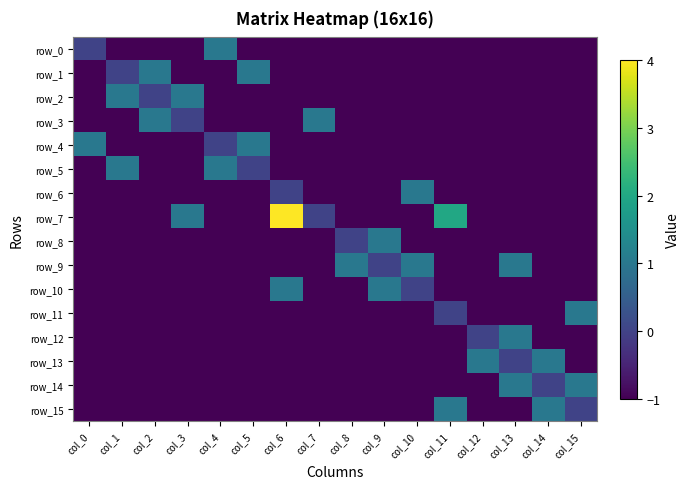

Reading right to left, list all the values displayed in this chart.

row_0: -1	-1	-1	-1	-1	-1	-1	-1	-1	-1	-1	1	-1	-1	-1	0
row_1: -1	-1	-1	-1	-1	-1	-1	-1	-1	-1	1	-1	-1	1	0	-1
row_2: -1	-1	-1	-1	-1	-1	-1	-1	-1	-1	-1	-1	1	0	1	-1
row_3: -1	-1	-1	-1	-1	-1	-1	-1	1	-1	-1	-1	0	1	-1	-1
row_4: -1	-1	-1	-1	-1	-1	-1	-1	-1	-1	1	0	-1	-1	-1	1
row_5: -1	-1	-1	-1	-1	-1	-1	-1	-1	-1	0	1	-1	-1	1	-1
row_6: -1	-1	-1	-1	-1	1	-1	-1	-1	0	-1	-1	-1	-1	-1	-1
row_7: -1	-1	-1	-1	2	-1	-1	-1	0	4	-1	-1	1	-1	-1	-1
row_8: -1	-1	-1	-1	-1	-1	1	0	-1	-1	-1	-1	-1	-1	-1	-1
row_9: -1	-1	1	-1	-1	1	0	1	-1	-1	-1	-1	-1	-1	-1	-1
row_10: -1	-1	-1	-1	-1	0	1	-1	-1	1	-1	-1	-1	-1	-1	-1
row_11: 1	-1	-1	-1	0	-1	-1	-1	-1	-1	-1	-1	-1	-1	-1	-1
row_12: -1	-1	1	0	-1	-1	-1	-1	-1	-1	-1	-1	-1	-1	-1	-1
row_13: -1	1	0	1	-1	-1	-1	-1	-1	-1	-1	-1	-1	-1	-1	-1
row_14: 1	0	1	-1	-1	-1	-1	-1	-1	-1	-1	-1	-1	-1	-1	-1
row_15: 0	1	-1	-1	1	-1	-1	-1	-1	-1	-1	-1	-1	-1	-1	-1